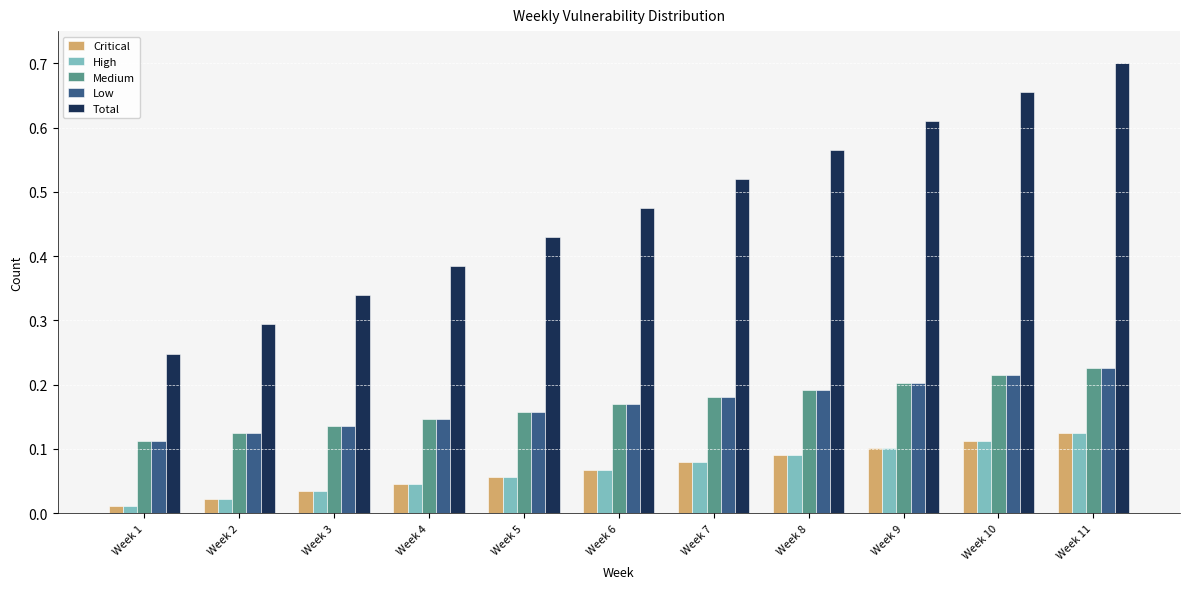

Where is Medium nearest to the value 0?

Week 1